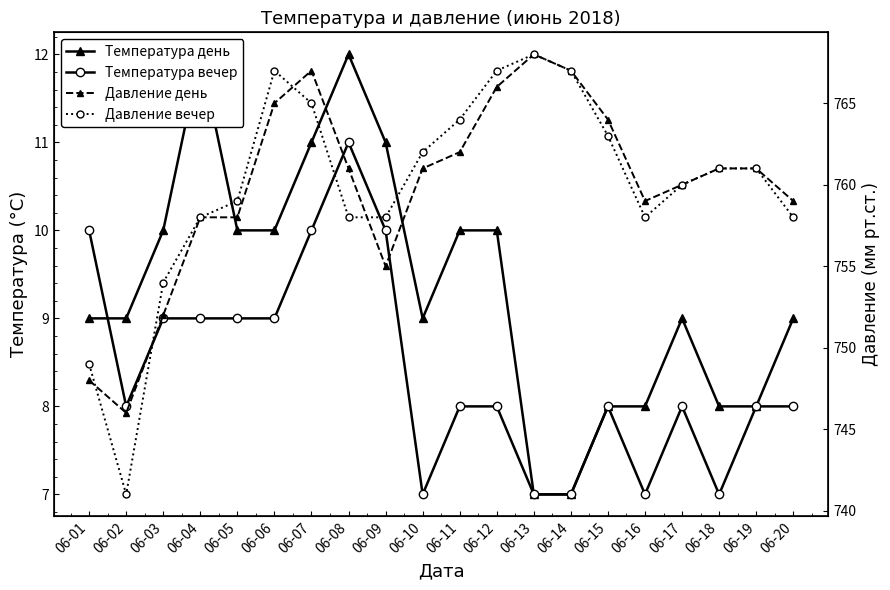

True or false: Температура вечер has a value of 8 at 06-20.

True